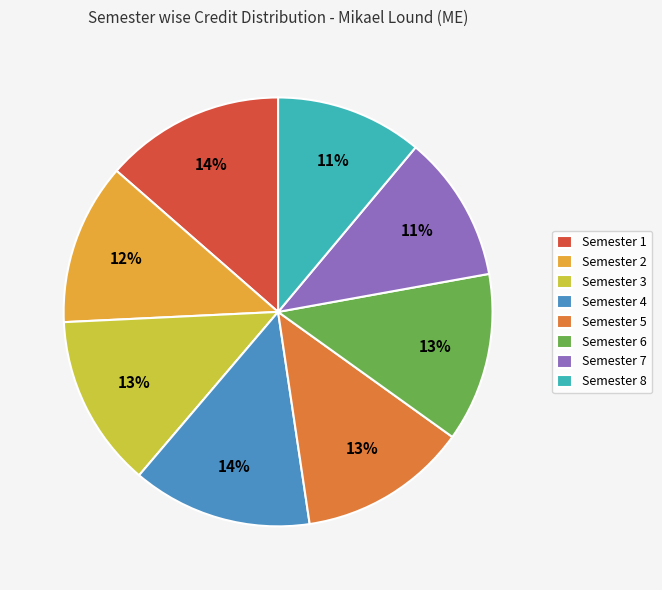

Is there any slice that represents more than half of the pie?

No